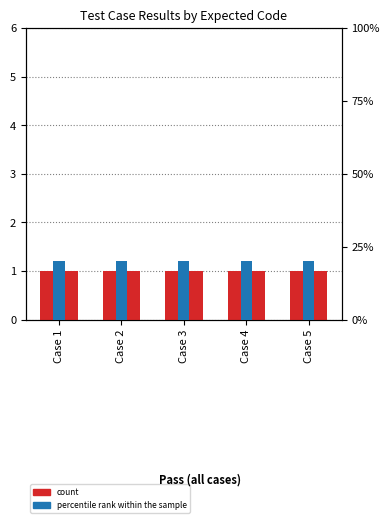

Which category has the highest value in the percentile rank within the sample series?

Case 1